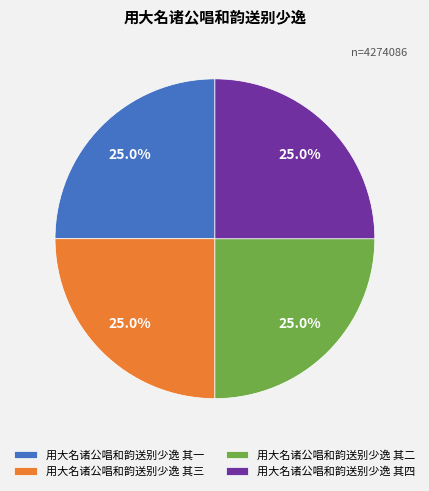

To the nearest percent, what portion does 用大名诸公唱和韵送别少逸 其三 represent?

25%